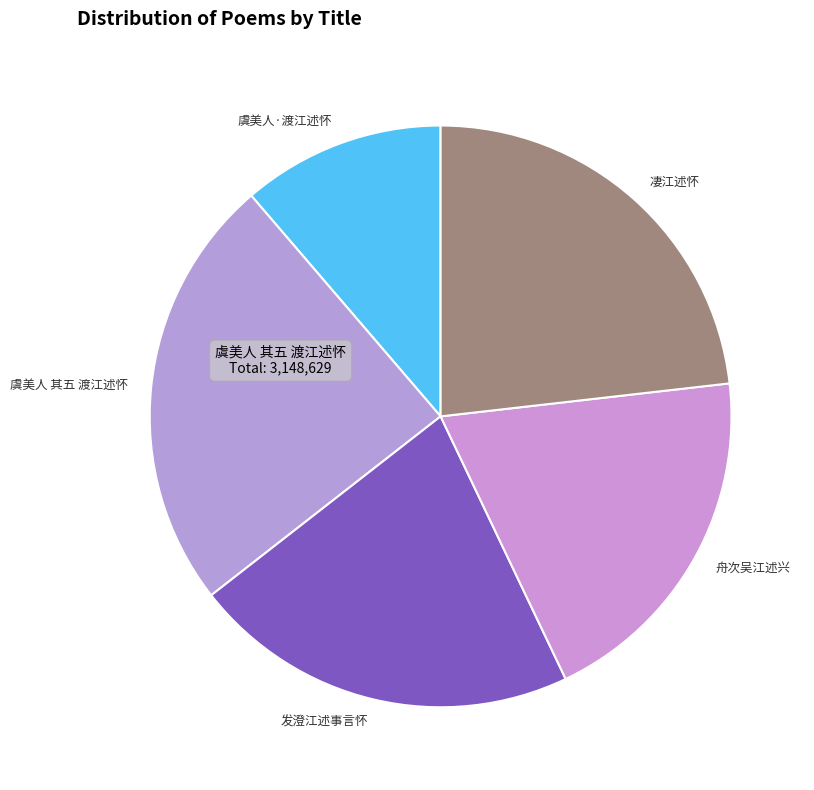

Combined, do 发澄江述事言怀 and 虞美人·渡江述怀 account for over 50%?

No